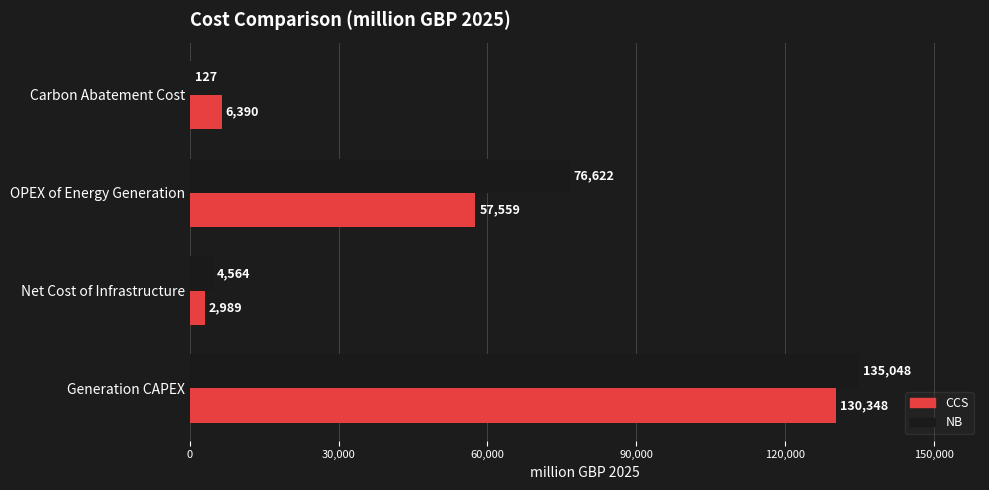

Which series has the widest spread of values?

NB